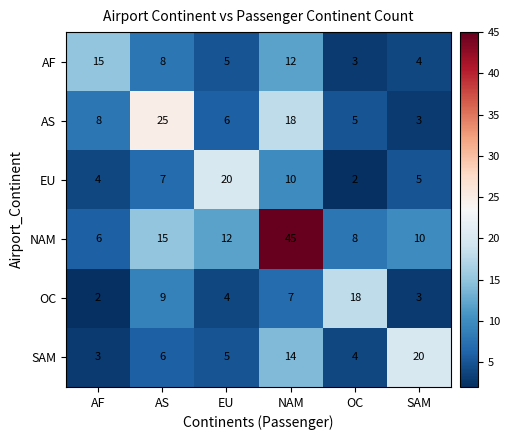

The value of NAM at AS is 15. True or false?

True